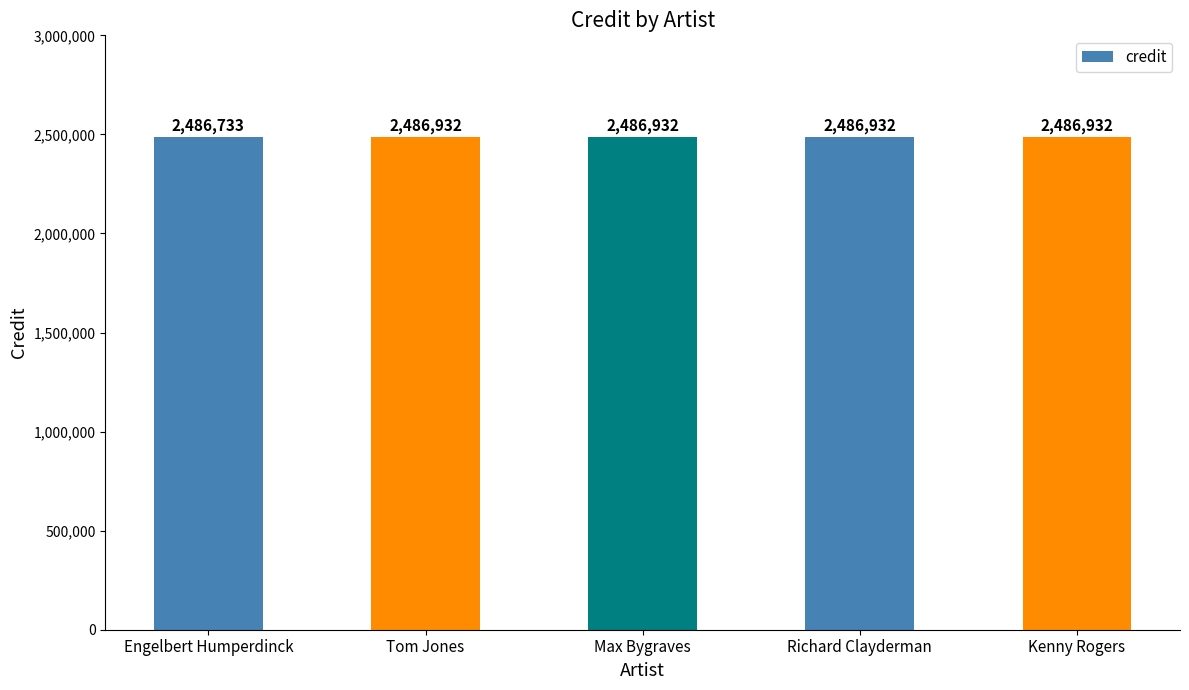

What position from the right is Tom Jones?

4